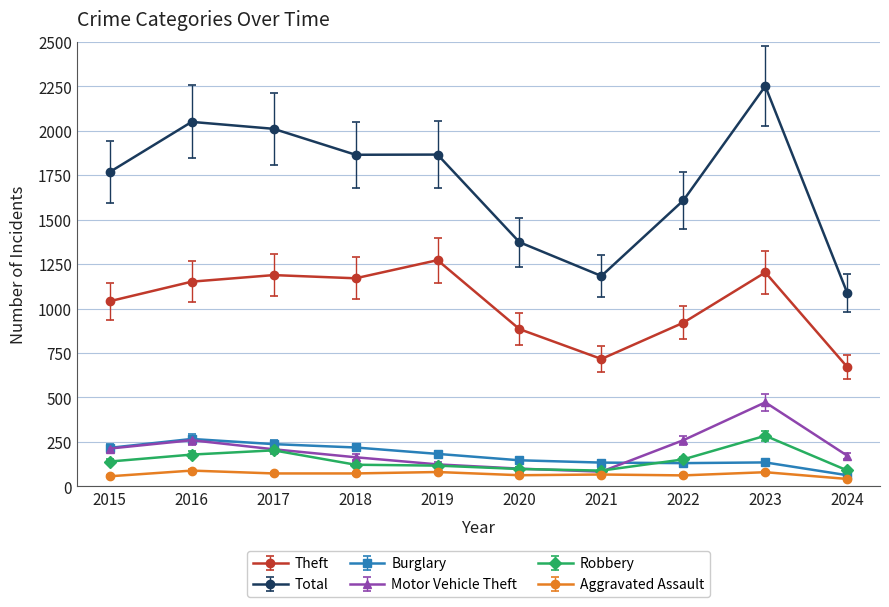

Is this an area chart (filled region under the line)?

No